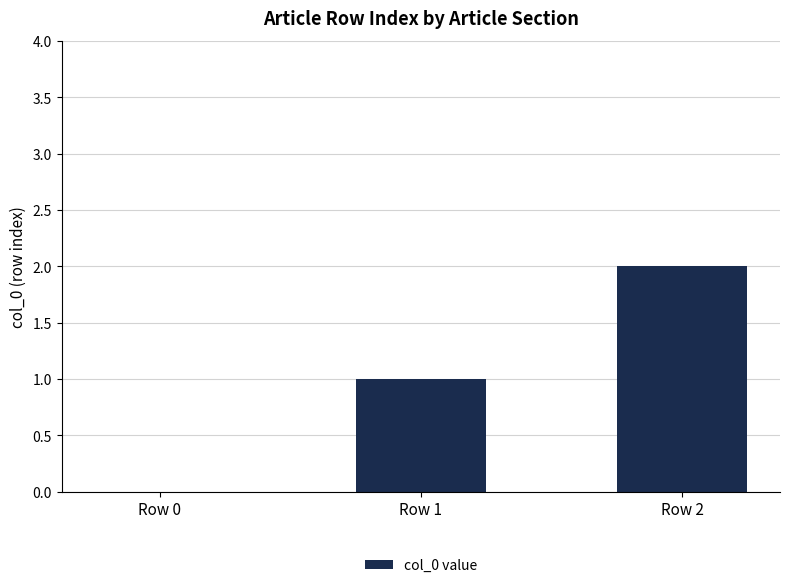

True or false: the data shows -1 at Row 0.

False